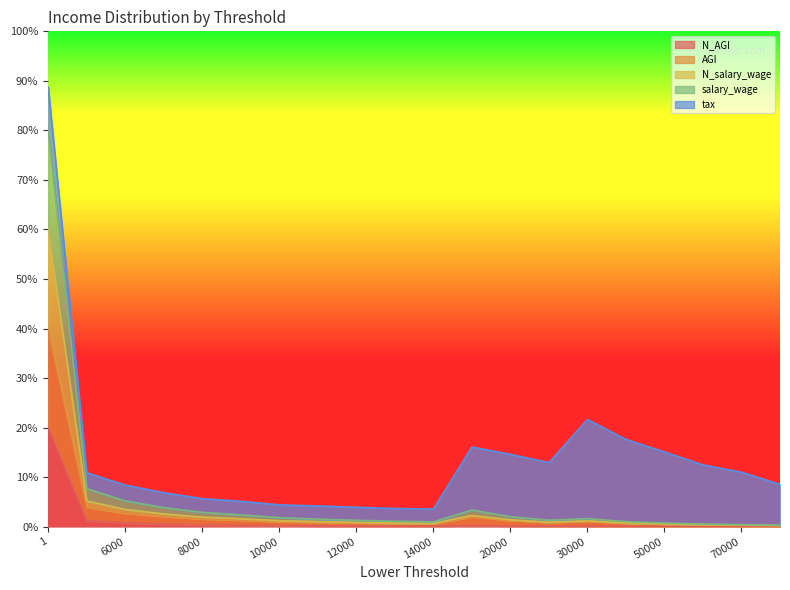

At how many categories does at least one series exceed 0?

20